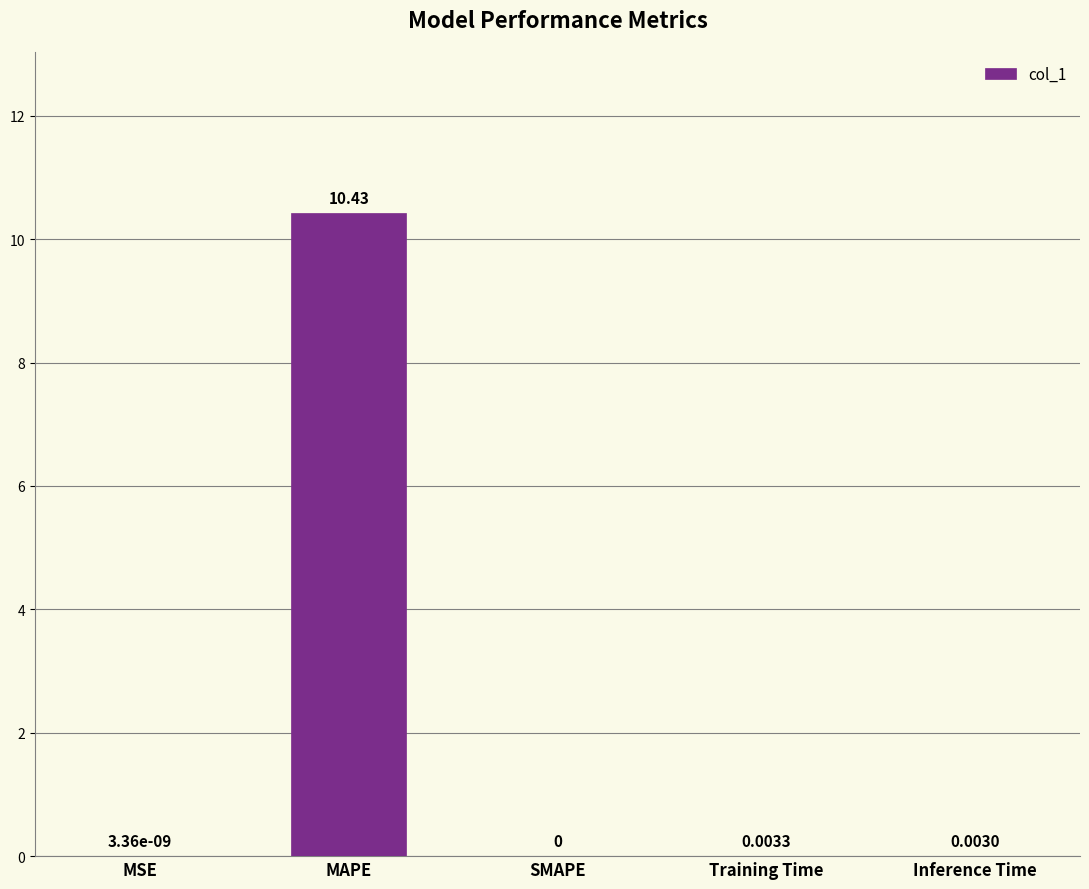

Where is the data nearest to the value 5?

Training Time